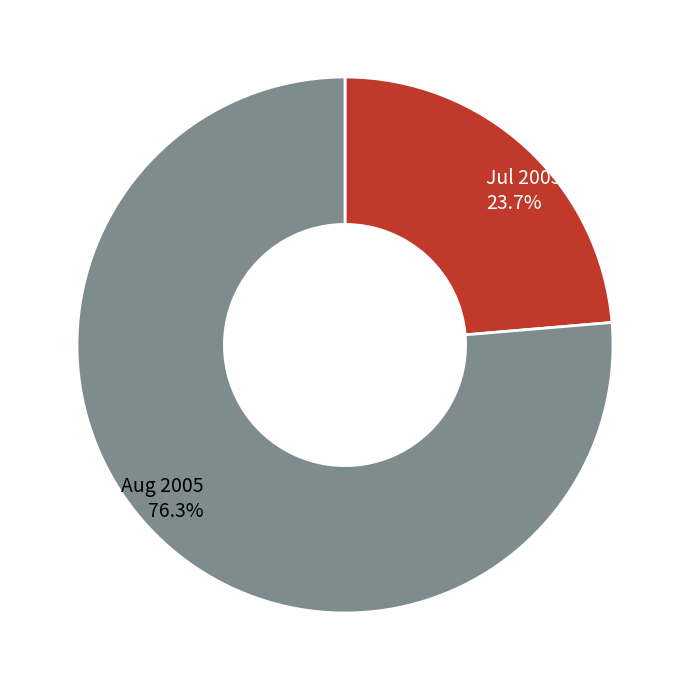

Is there a majority slice in this chart?

Yes